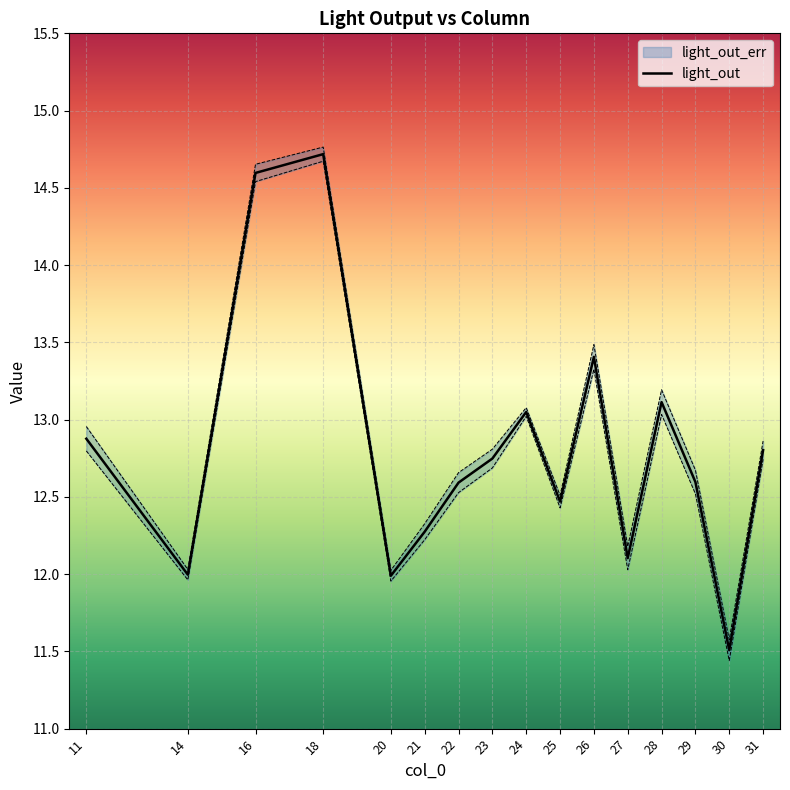

What is the sum of the values at 23 and 29?

25.3